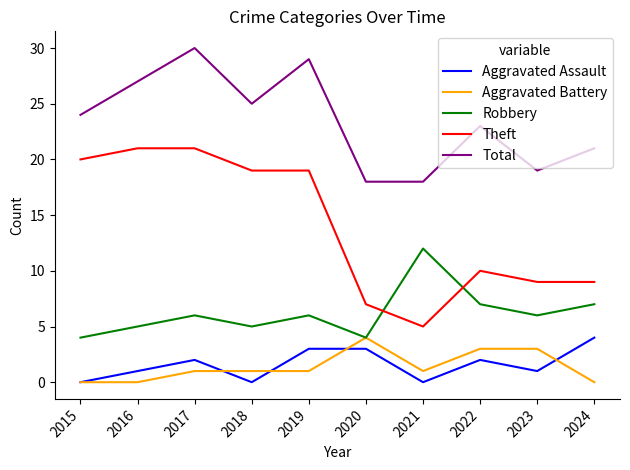

What is the total value across all series at 2018?

50